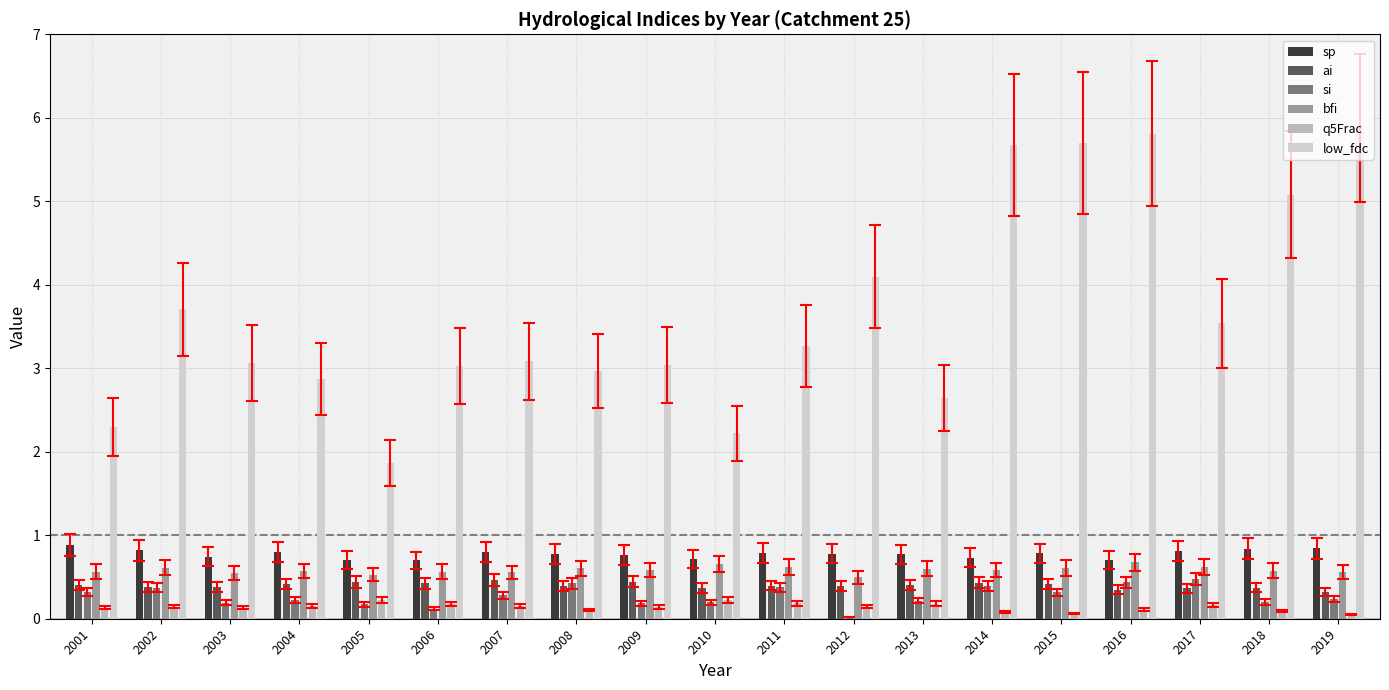

Are the bars horizontal?

No